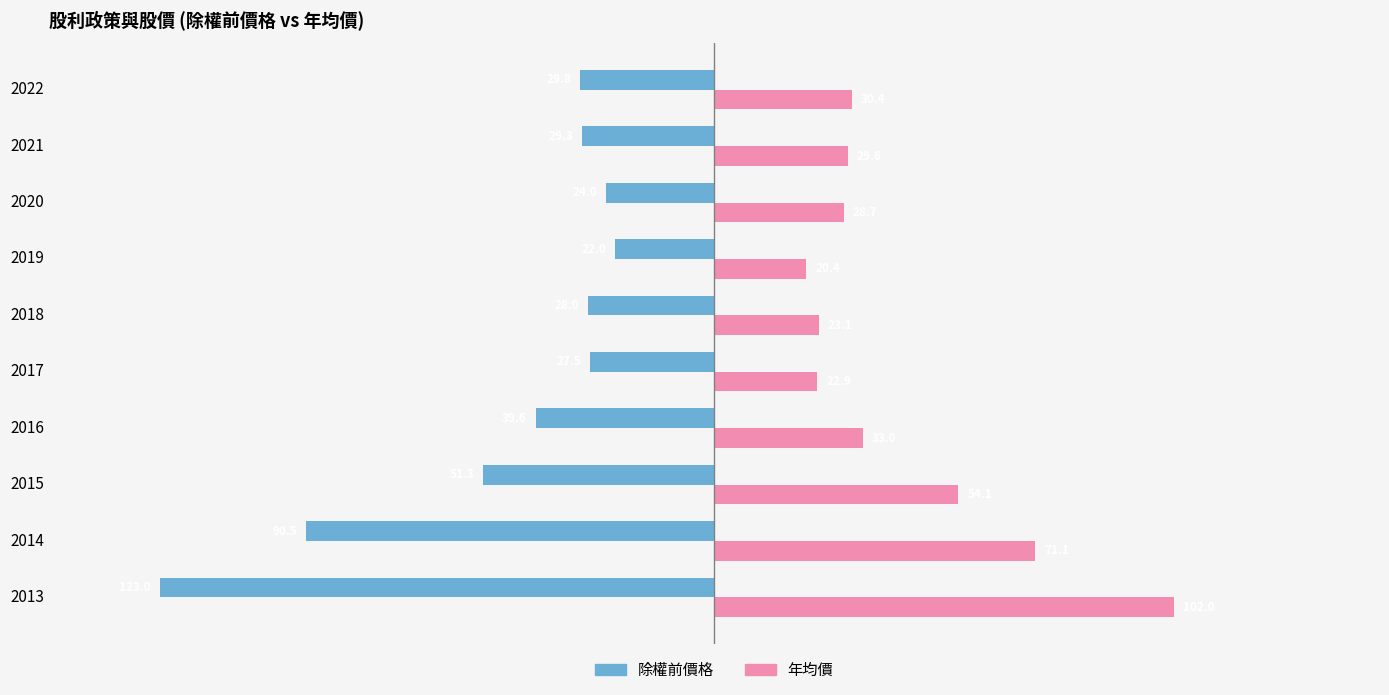

What are all the series names shown in the legend?

除權前價格, 年均價